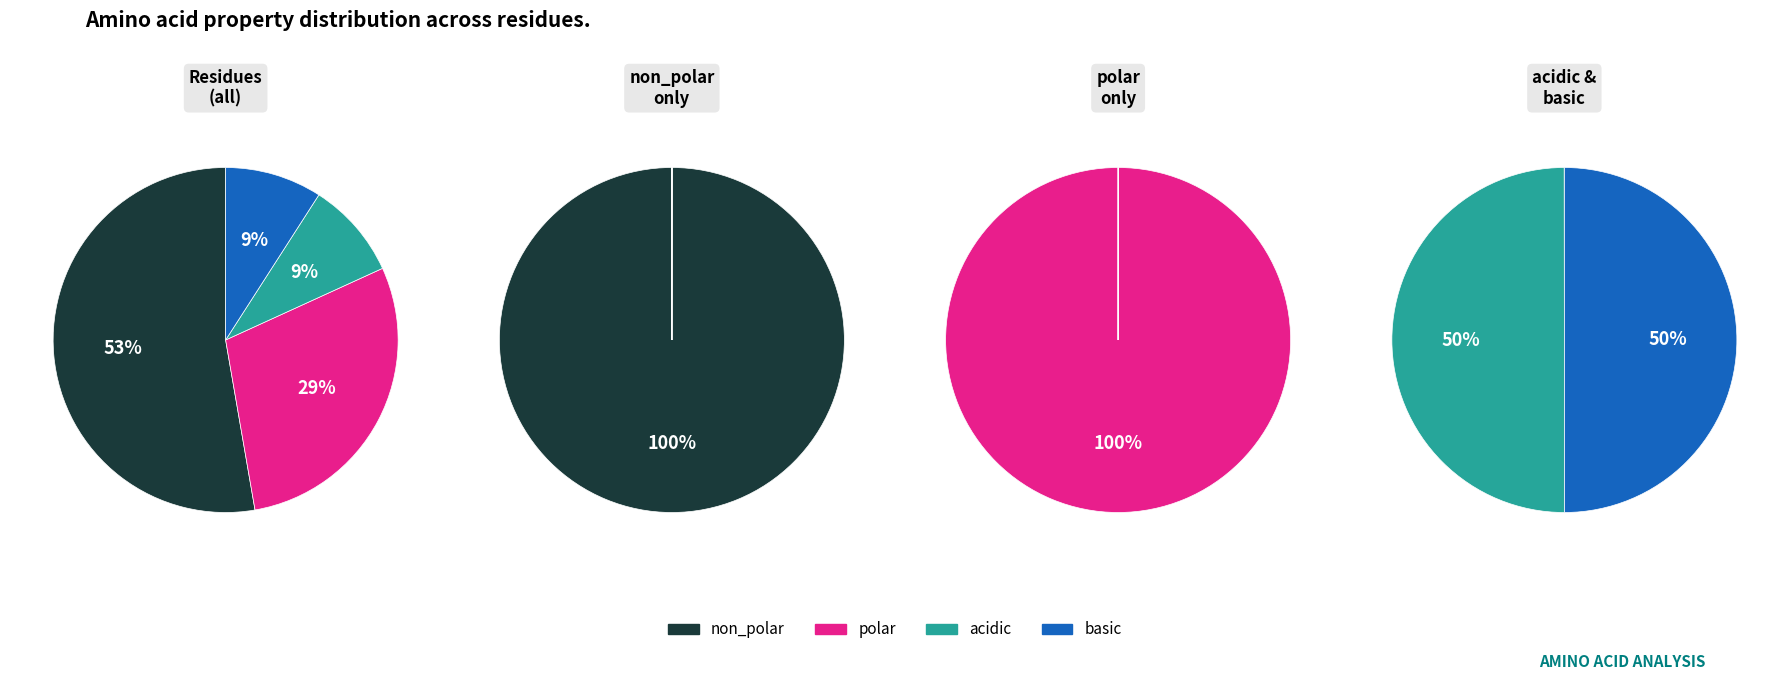

What percentage is the polar slice, to the nearest percent?

29%